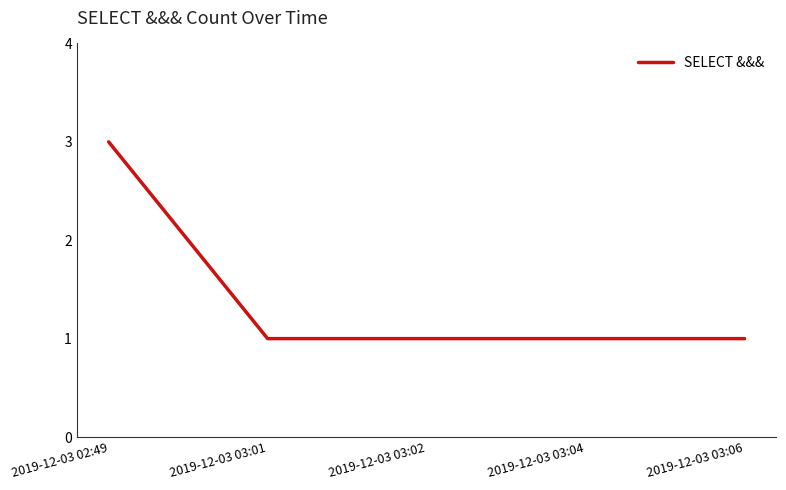

What is the greatest value displayed?

3